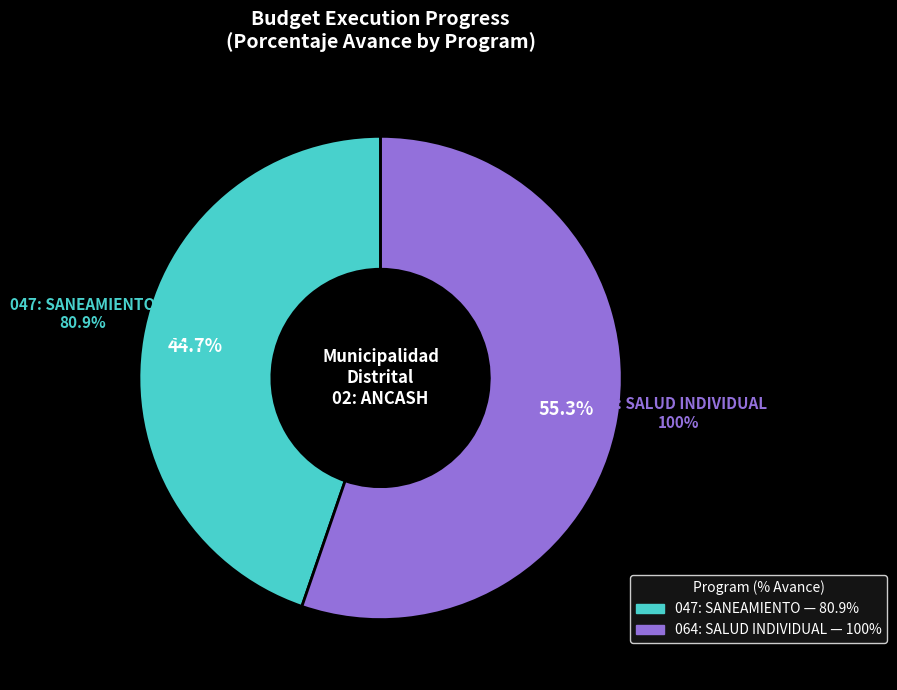

What is the change in value from 047: SANEAMIENTO to 064: SALUD INDIVIDUAL?

+19.1